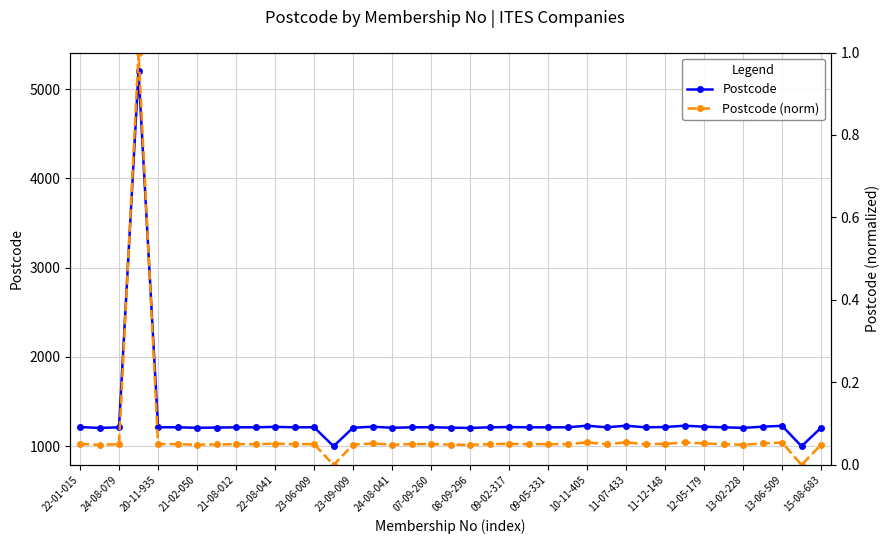

Which series changed the most between 32 and 37?

Postcode